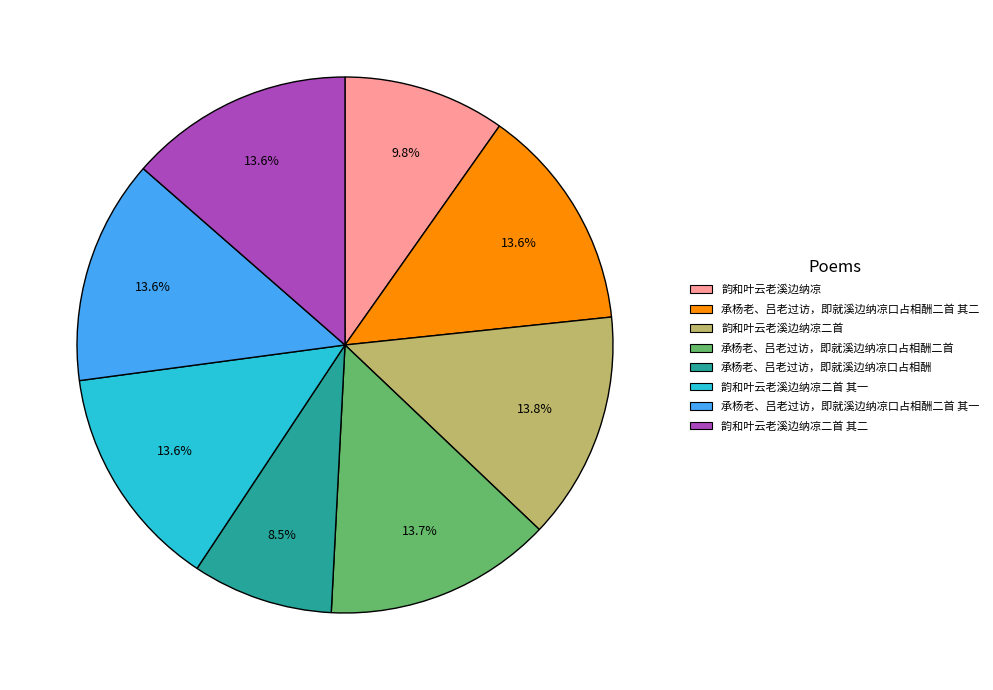

Is there any slice that represents more than half of the pie?

No